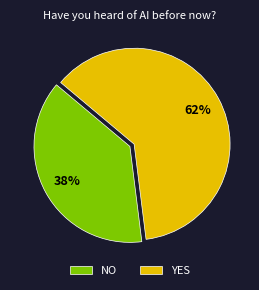

To the nearest percent, what is the difference between the YES and NO slice percentages?

24%